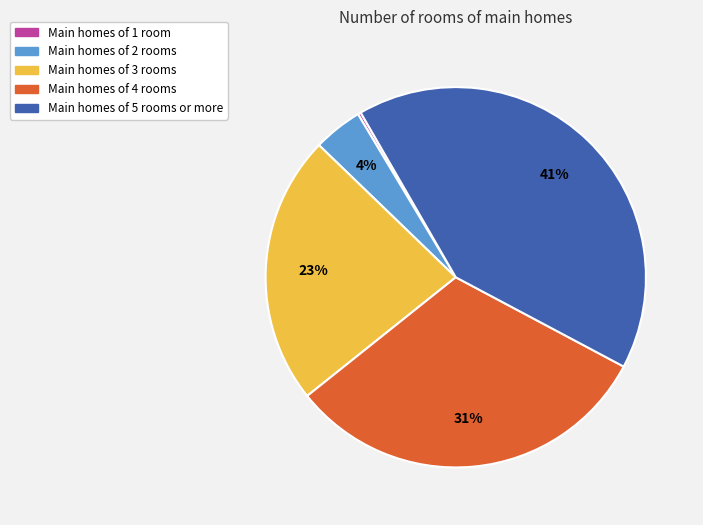

Is it true that Main homes of 5 rooms or more is 41% of the pie?

True